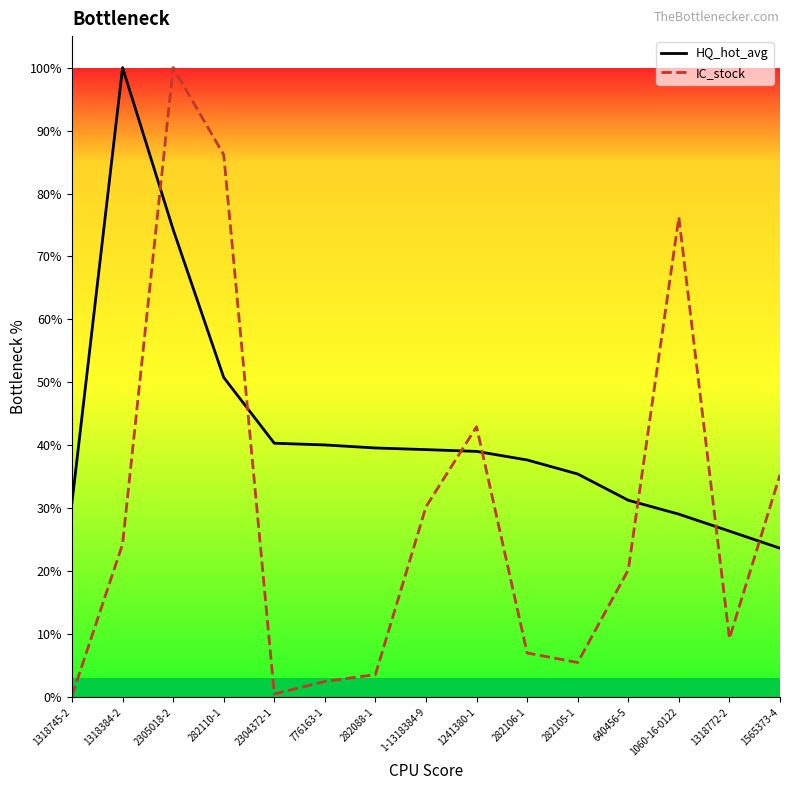

Which series has the largest range (max minus min)?

IC_stock